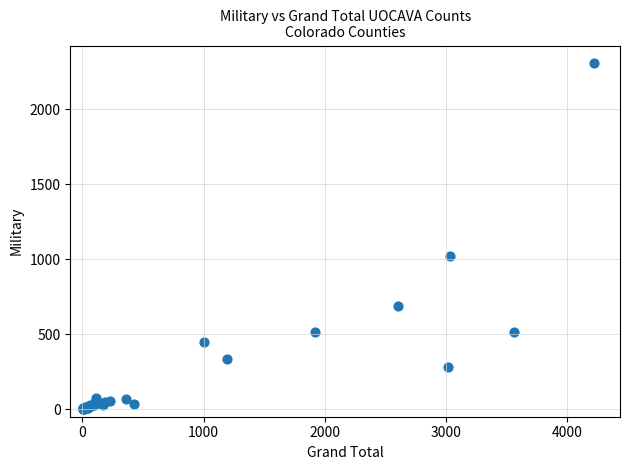

What Y value in the scatter plot is closest to 1156?

1023